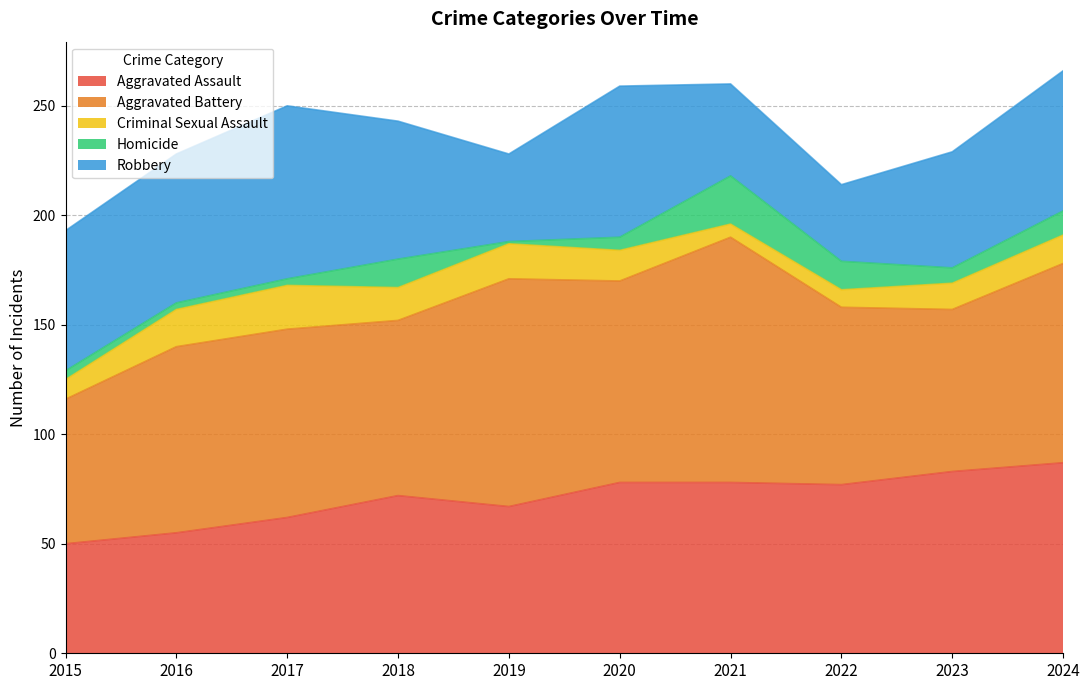

Which series has the widest spread of values?

Aggravated Battery